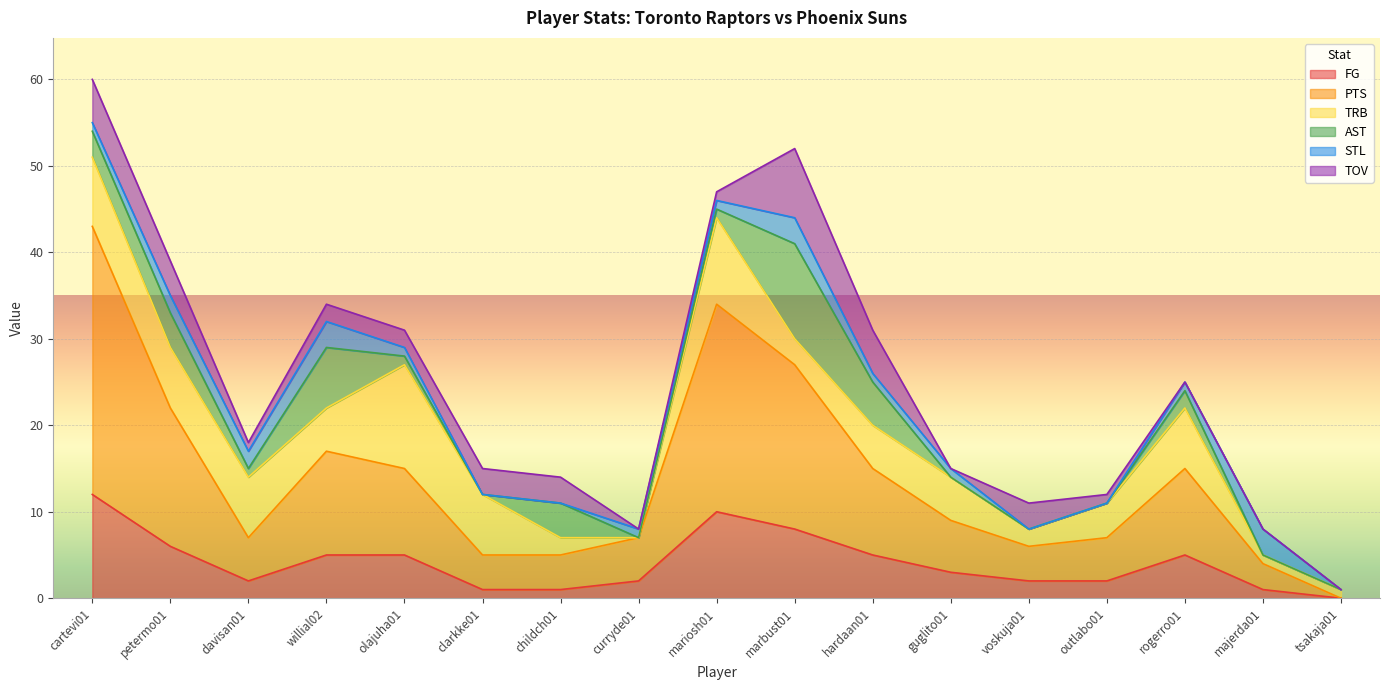

At petermo01, list the series in order from largest to smallest.

PTS, TRB, FG, AST, TOV, STL